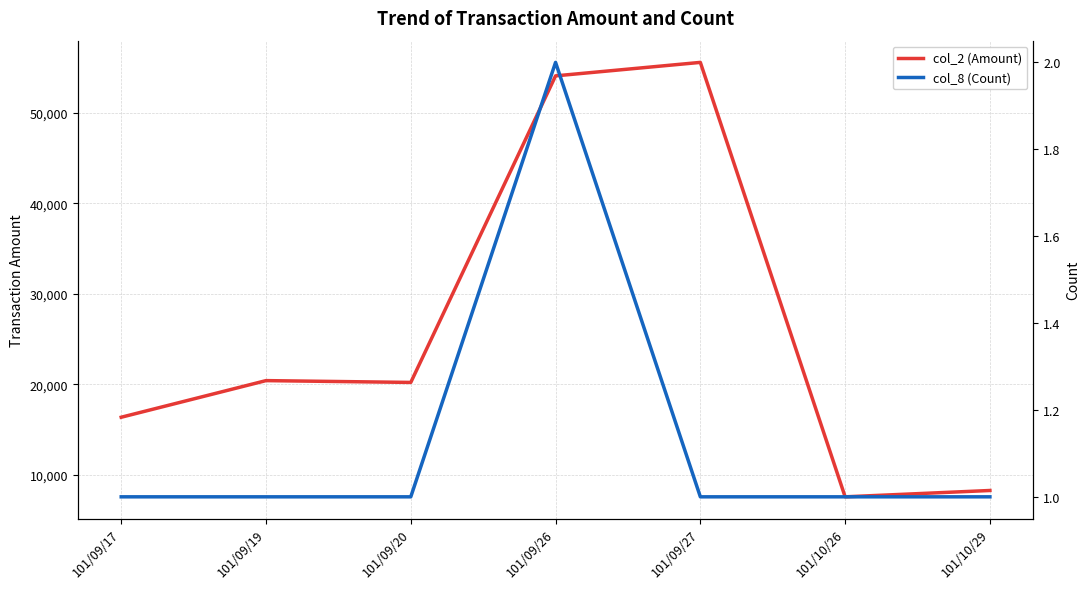

Rank the series at 101/09/26 from lowest to highest value.

col_8 (Count), col_2 (Amount)